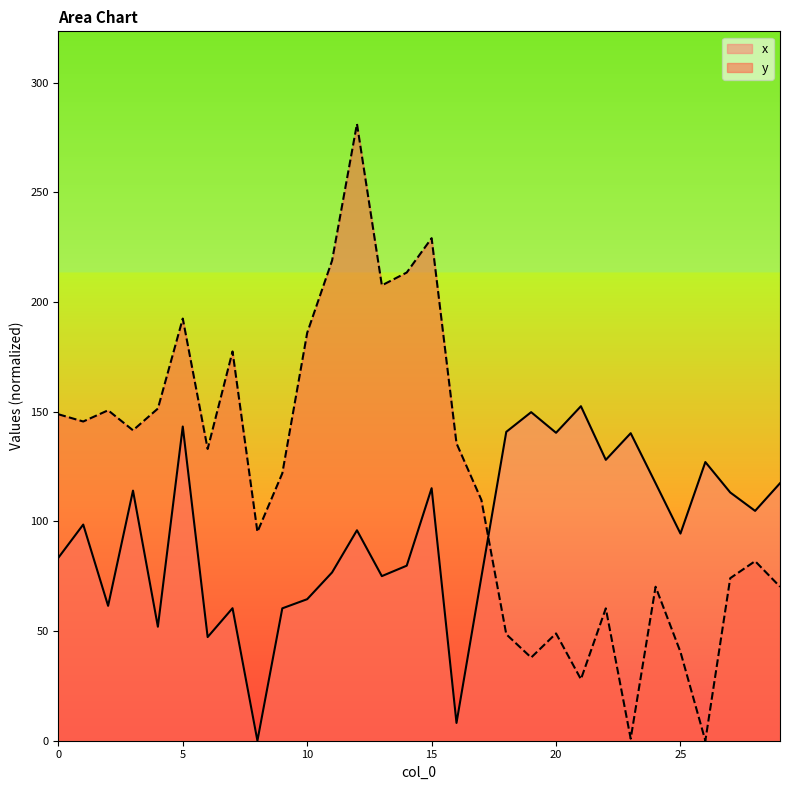

In y, how many points are higher than both neighbors (excluding endpoints)?

9